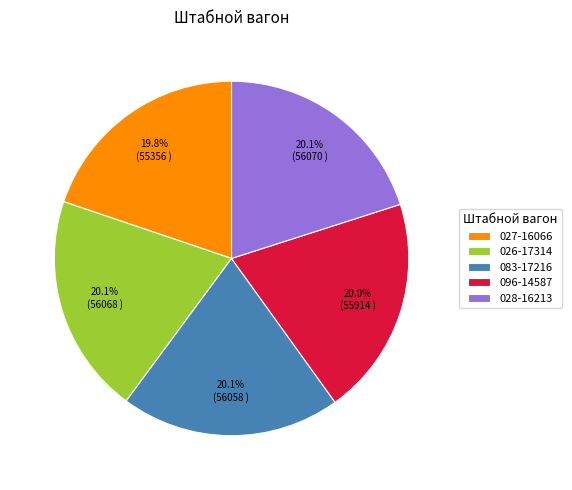

To the nearest percent, what portion does 026-17314 represent?

20%